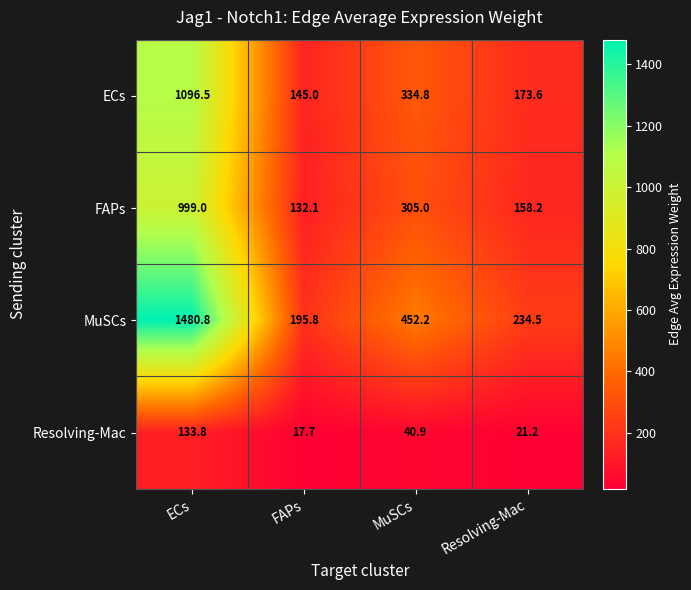

Reading right to left, what are all the values shown in this chart?

ECs: 173.6	334.8	145.0	1096.5
FAPs: 158.2	305.0	132.1	999.0
MuSCs: 234.5	452.2	195.8	1480.8
Resolving-Mac: 21.2	40.9	17.7	133.8